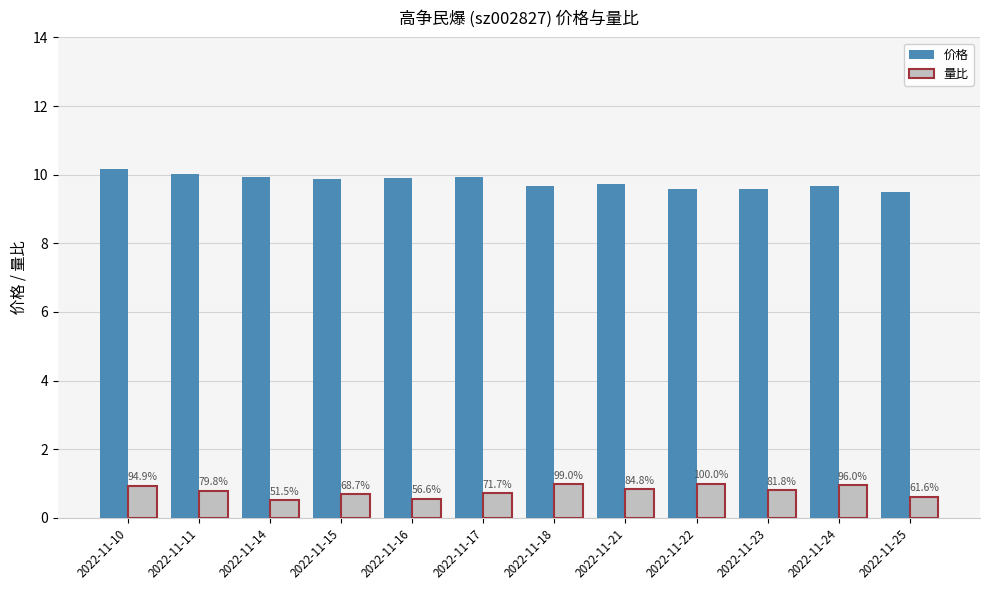

At which category is the sum across all series the highest?

2022-11-10